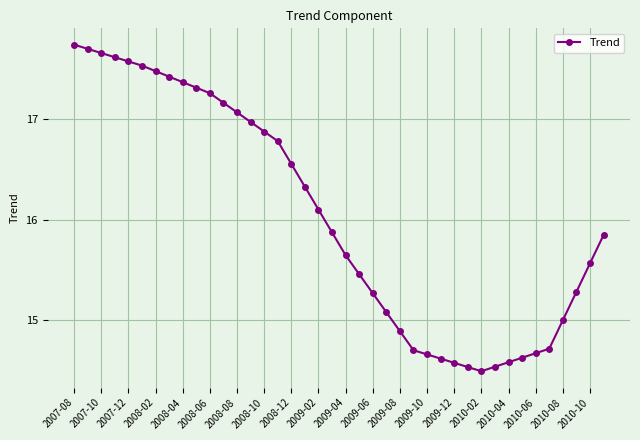

What is the difference between the maximum and minimum values?

3.3